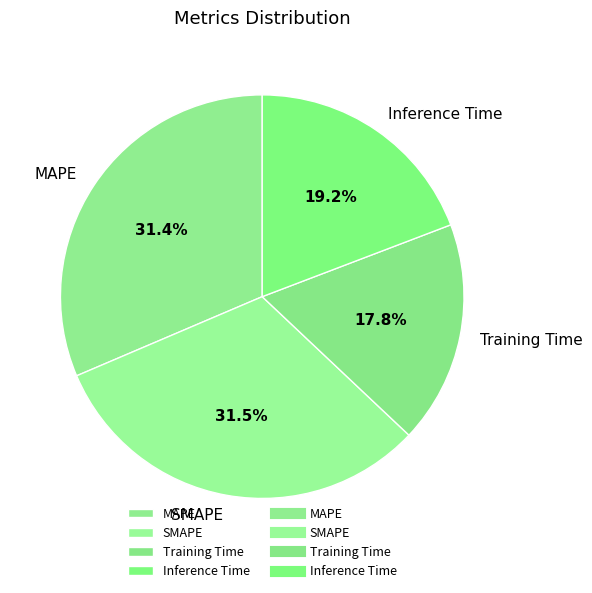

To the nearest percent, what is the average slice percentage?

25%